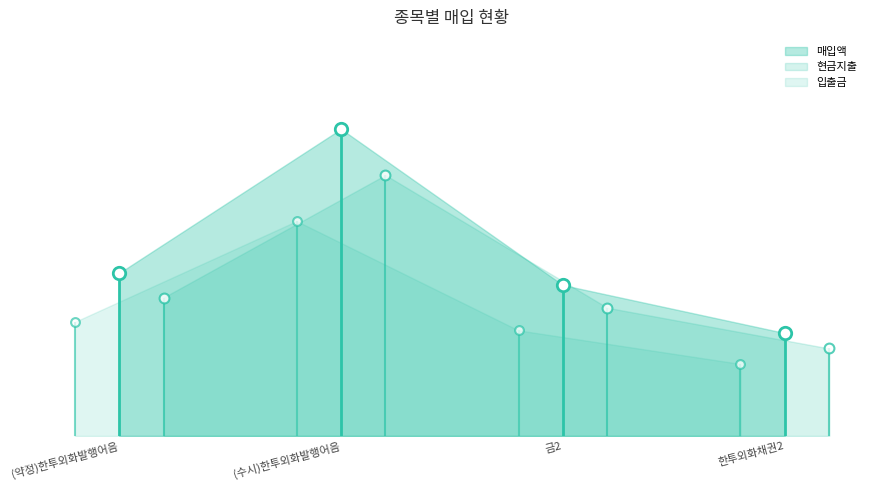

At how many categories does at least one series exceed 4284?

1